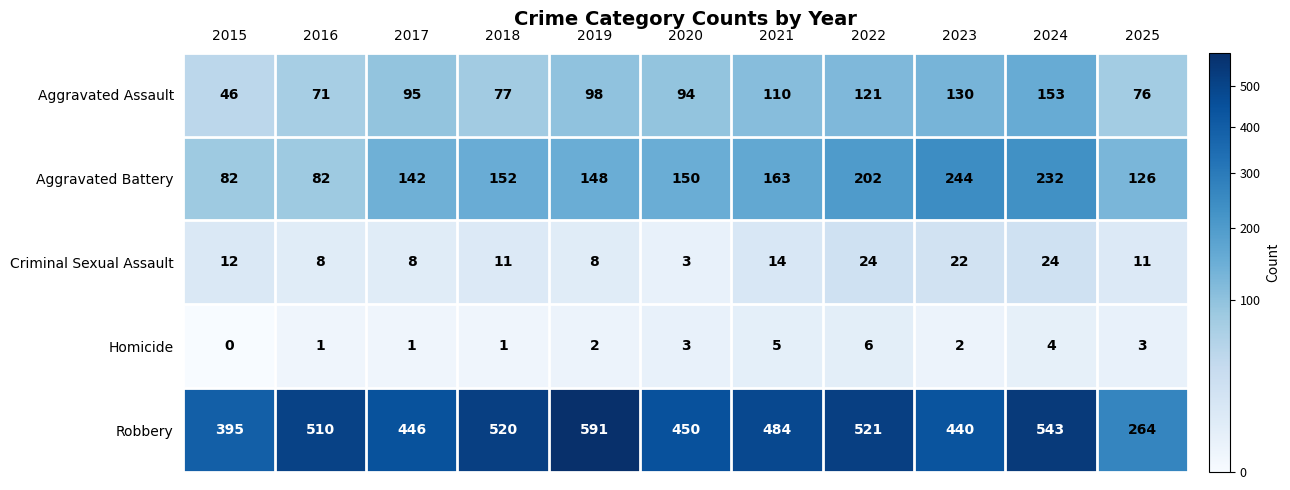

Which series has the widest spread of values?

Robbery